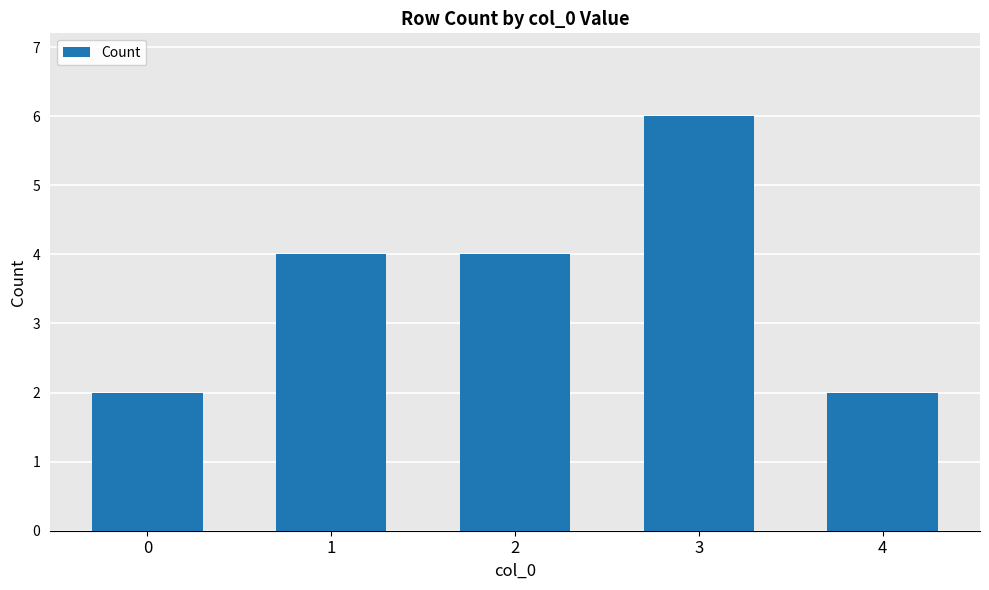

The value at 1 is 4. True or false?

True